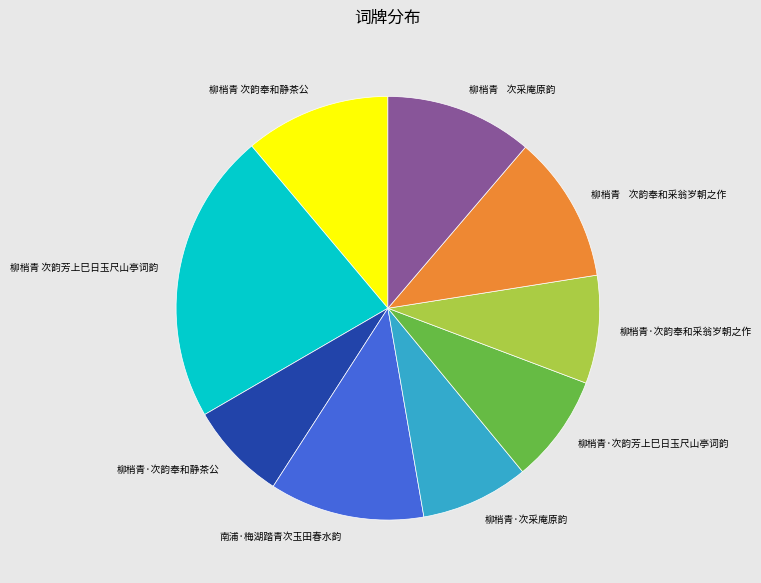

What is the largest slice in the pie chart?

柳梢青 次韵芳上巳日玉尺山亭词韵